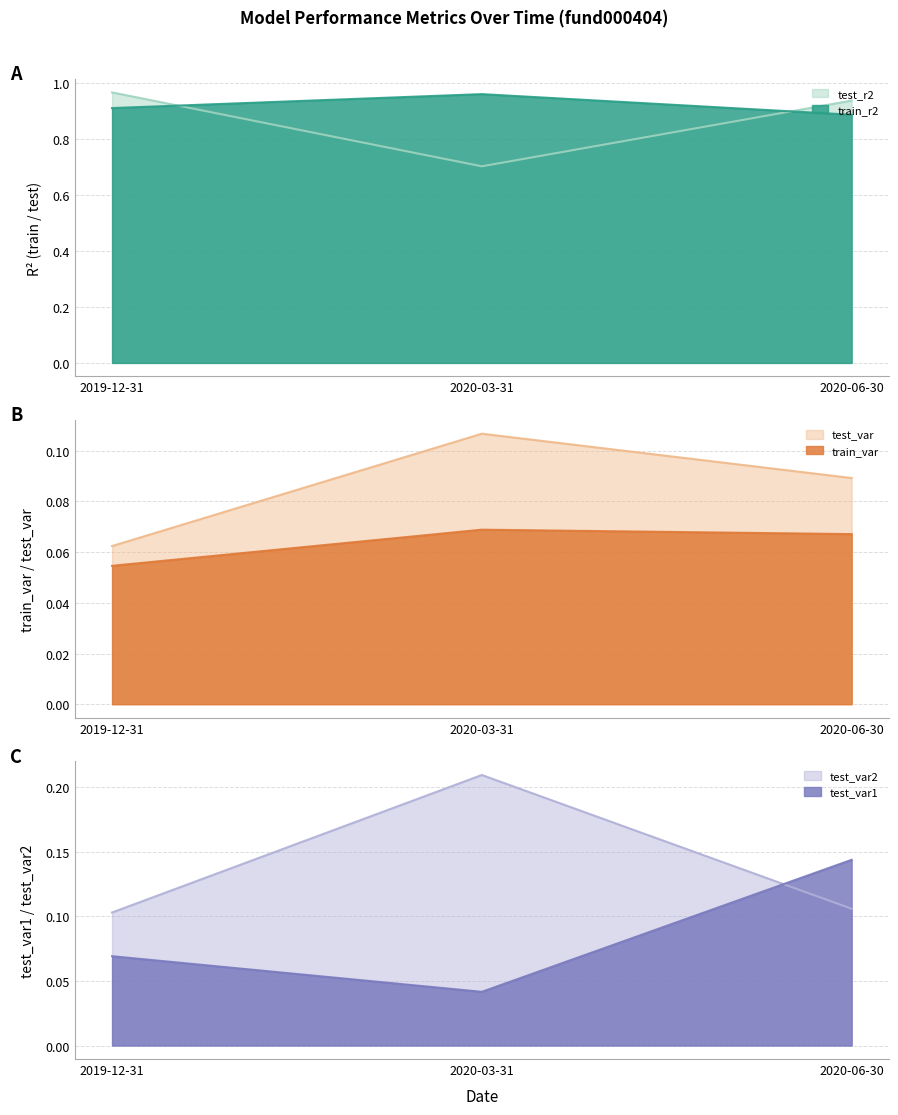

At which label is train_var closest to 0?

2019-12-31